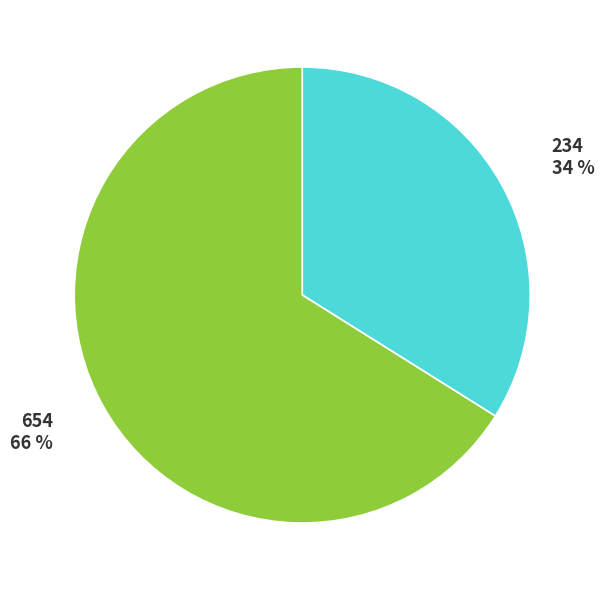

Count the number of slices in the pie.

2